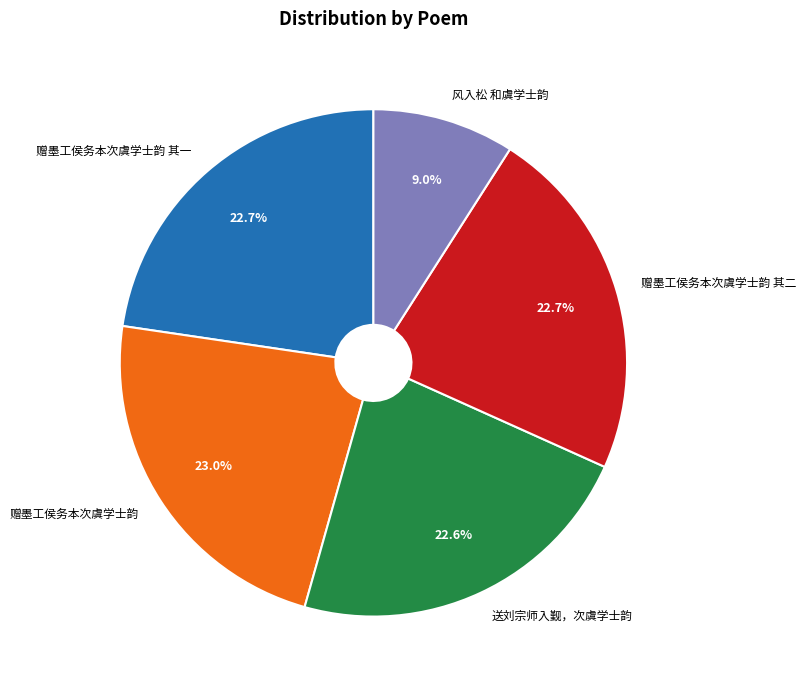

Is 赠墨工侯务本次虞学士韵 其二 the majority of the pie?

No